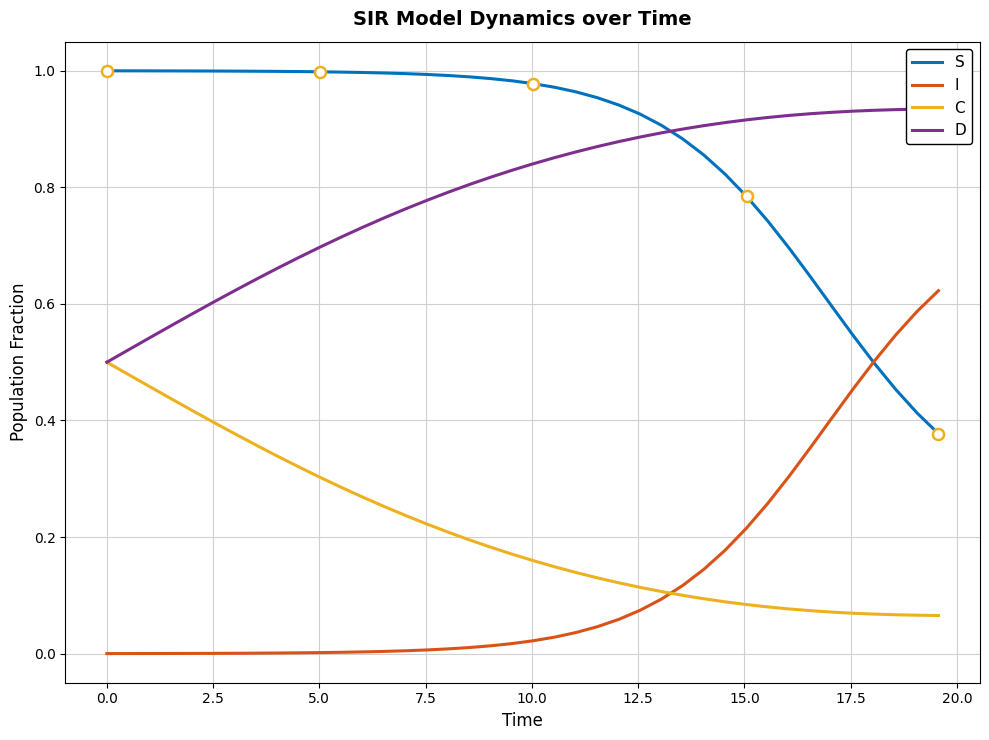

True or false: I and C intersect in this chart.

True